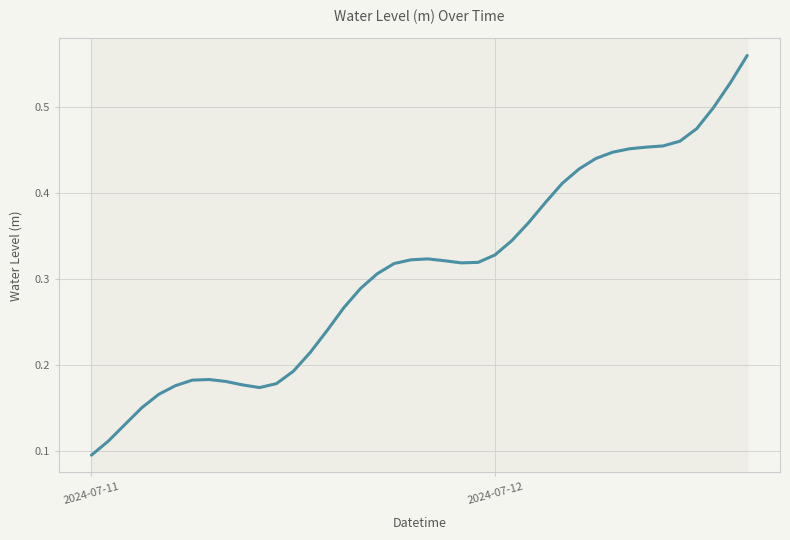

True or false: there are more than 2 points higher than both neighbors.

False